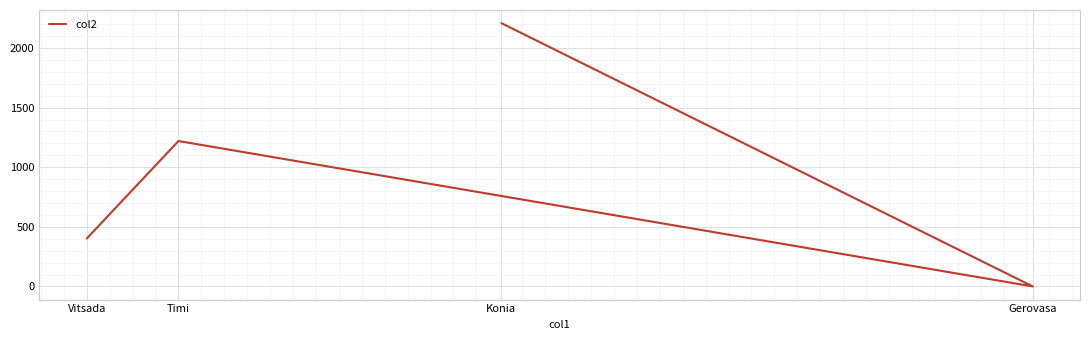

How many lines are shown in the chart?

1